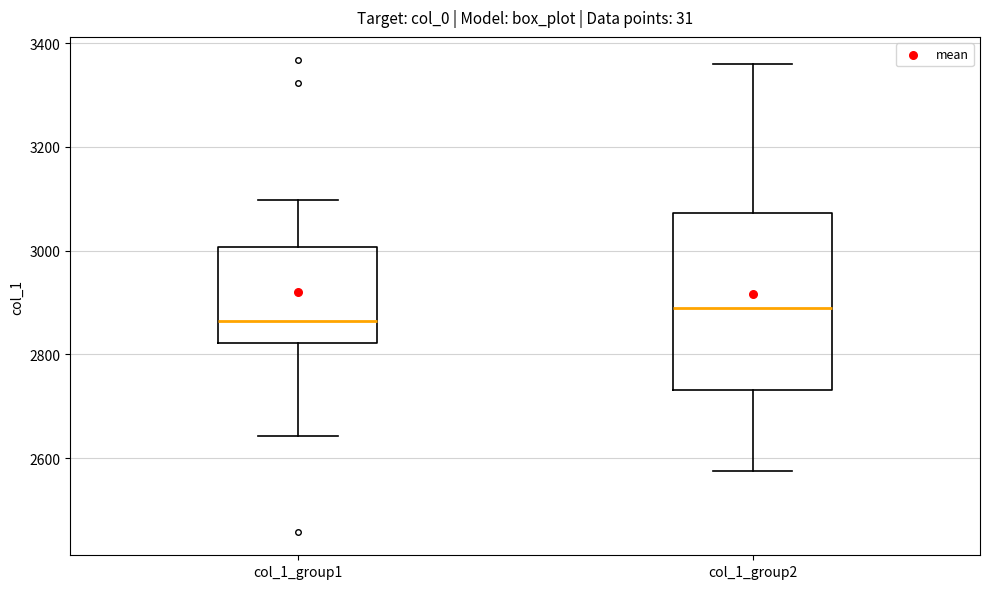

Which box's median line is the lowest?

col_1_group1